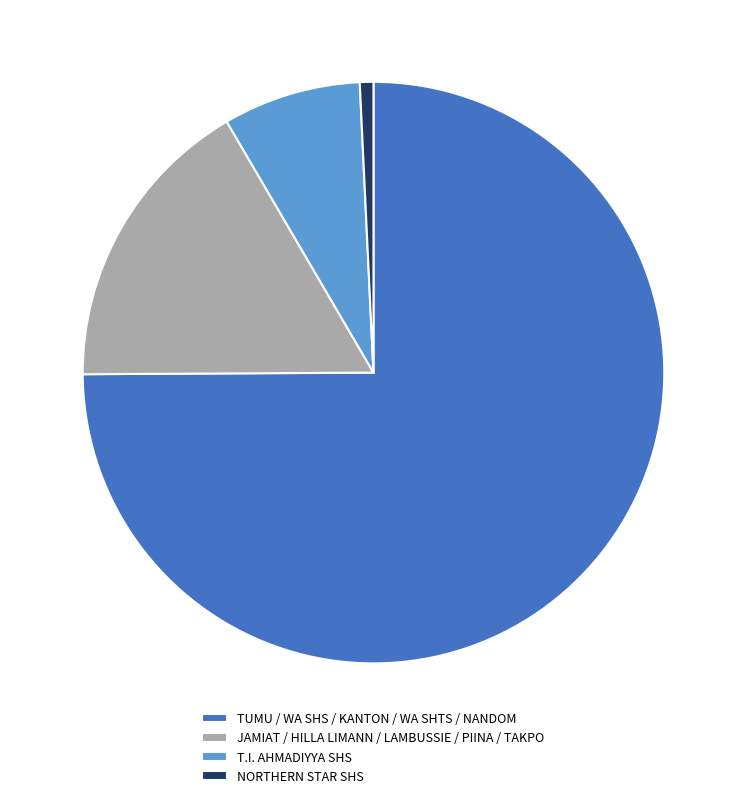

Is the sum of NORTHERN STAR SHS and TUMU / WA SHS / KANTON / WA SHTS / NANDOM greater than half?

Yes